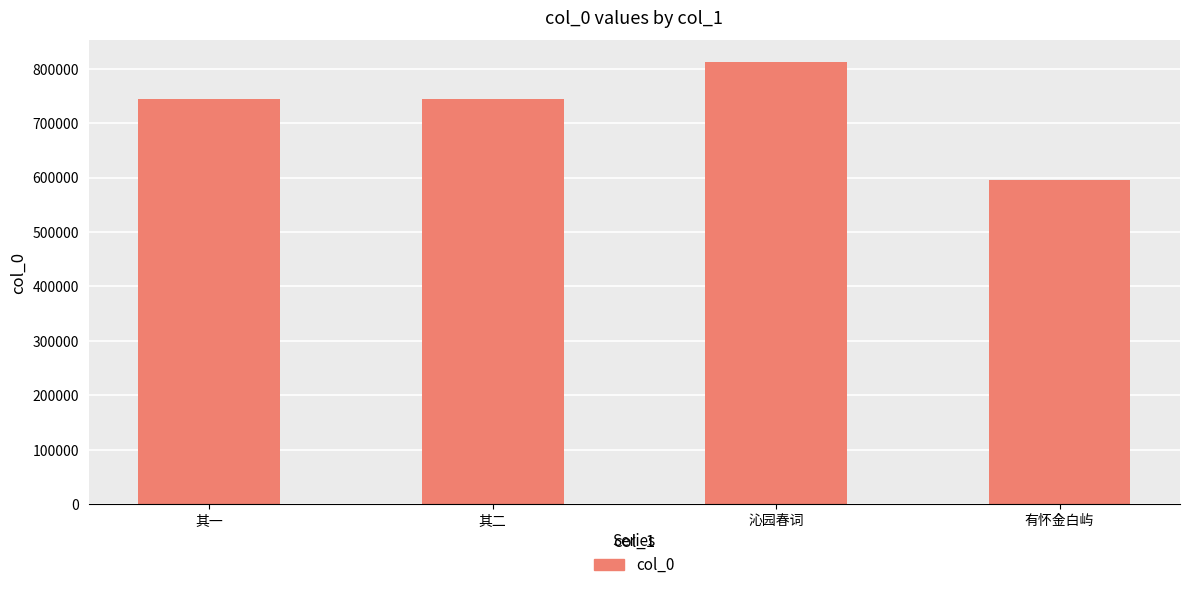

What is the difference between the values at 其一 and 其二?

1